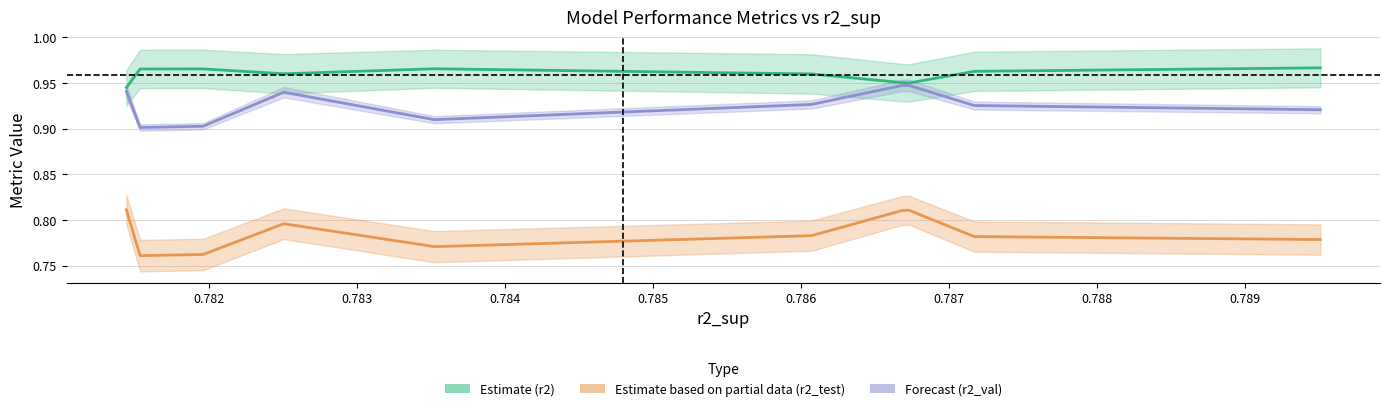

The r2_test series shows 0.5 at model_4_4_3. True or false?

False